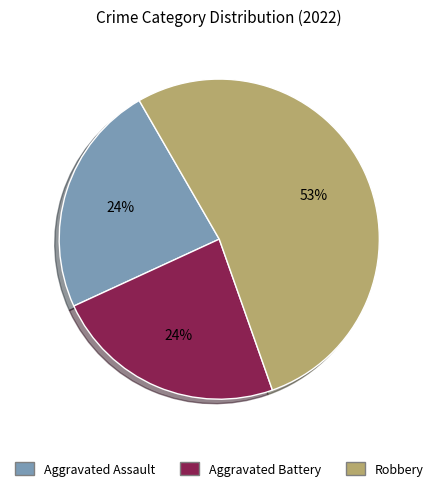

Which slice is the largest?

Robbery